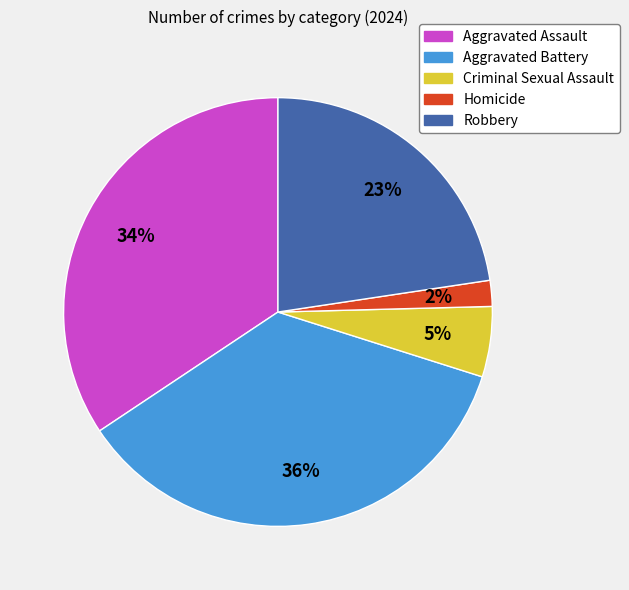

How many slices are in this pie chart?

5